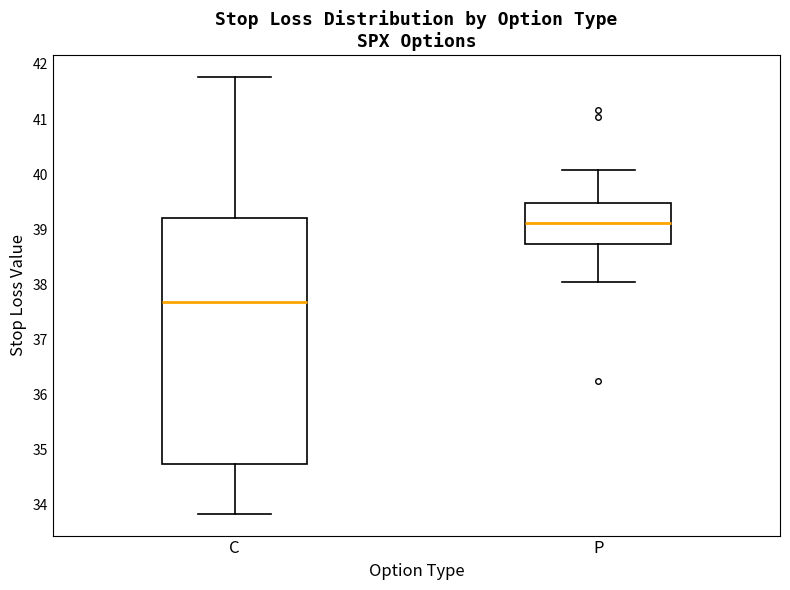

Which box is the tallest, from its lower edge to its upper edge?

C